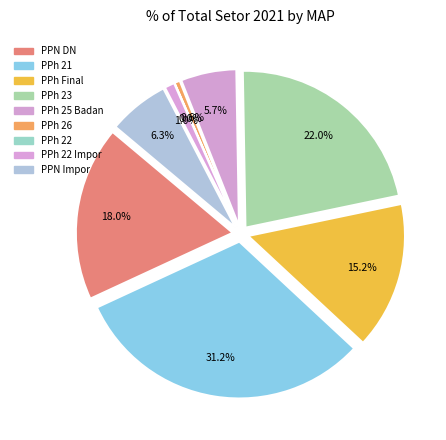

Is there any slice that represents more than half of the pie?

No